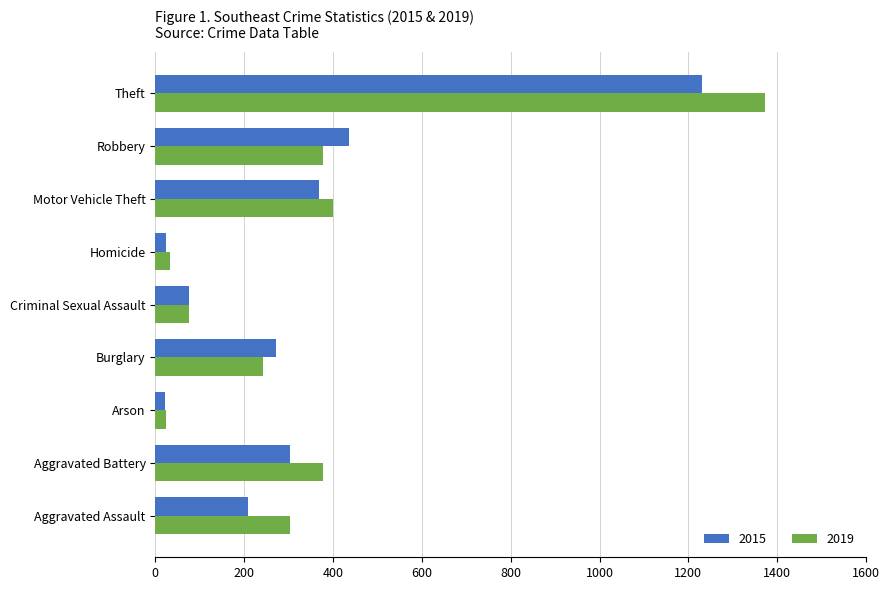

Which series has the widest spread of values?

2019